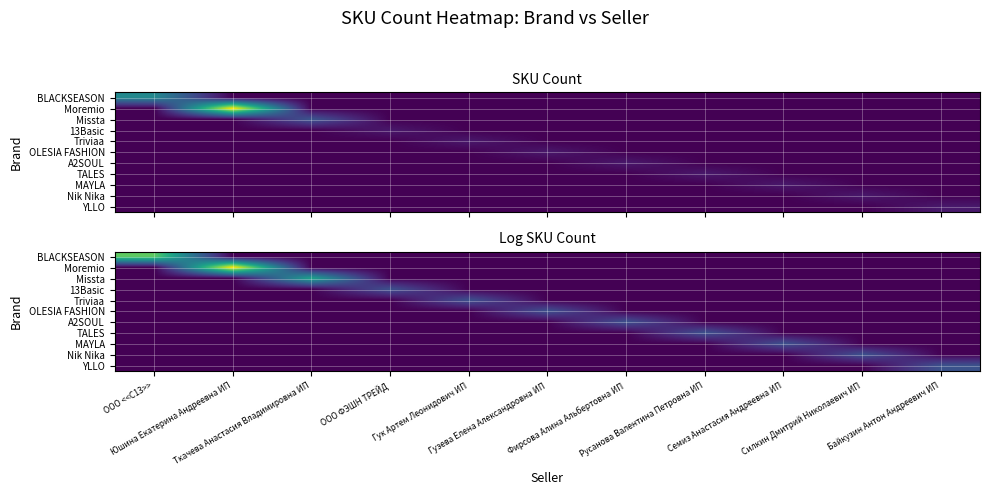

Is the value of YLLO at ООО <<C13>> greater than the value of Nik Nika at Ткачева Анастасия Владимировна ИП?

No